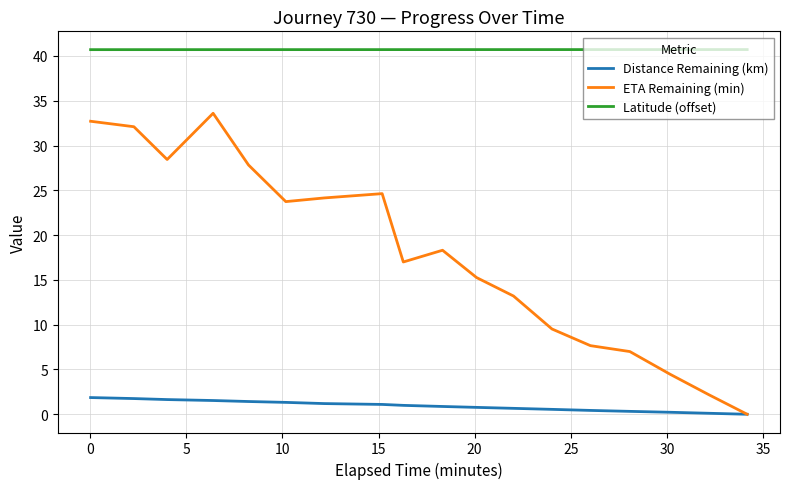

What is the greatest value displayed?

40.7